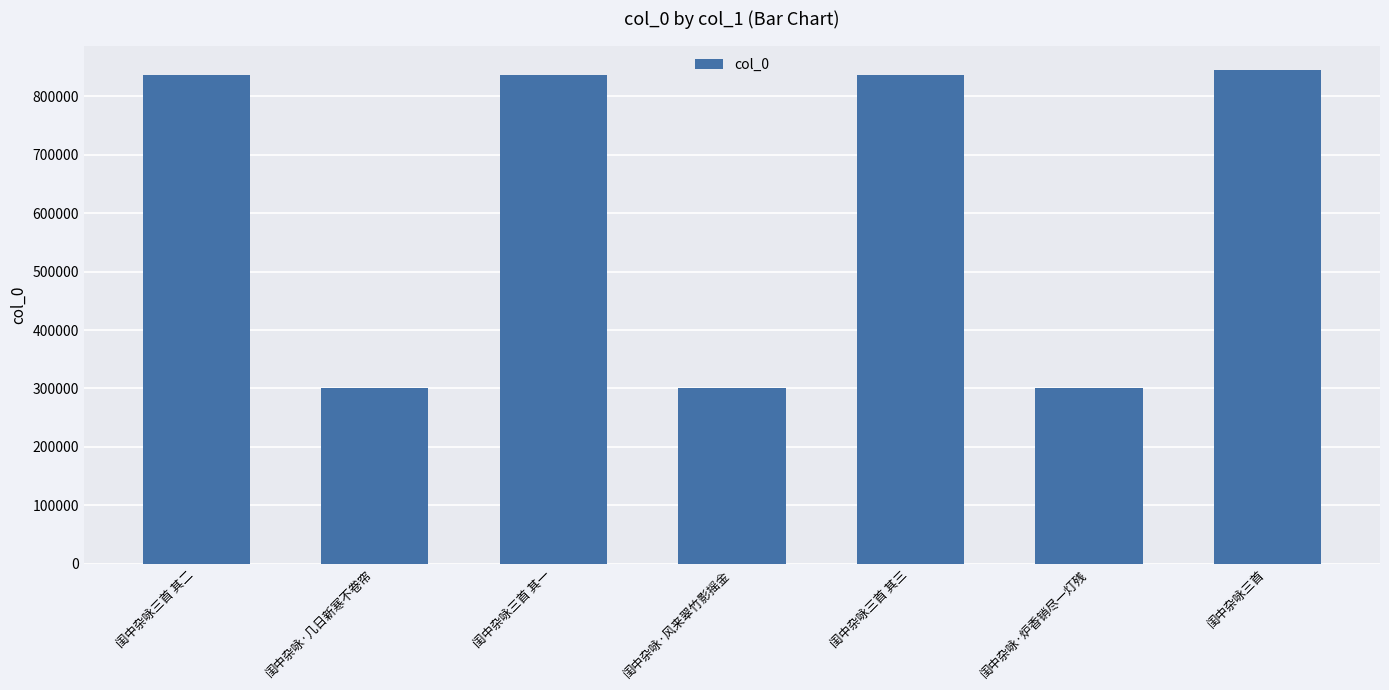

What is the change in value from 闺中杂咏三首 其二 to 闺中杂咏·几日新寒不卷帘?

-535595